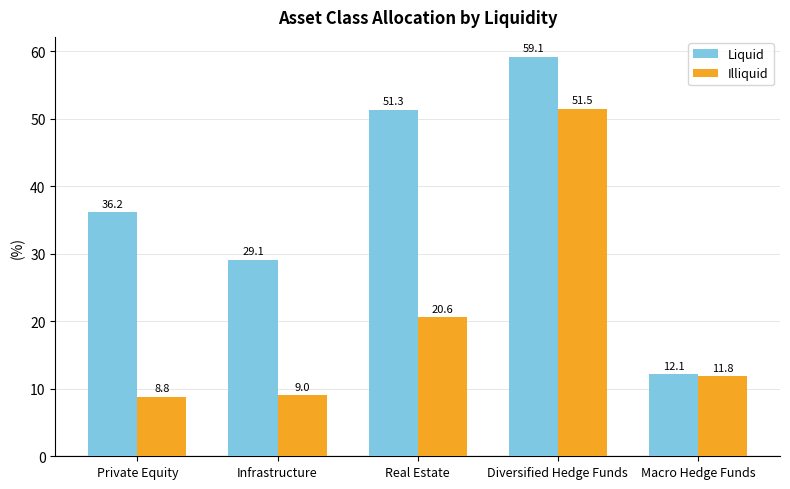

At which label is Liquid closest to 35?

Private Equity